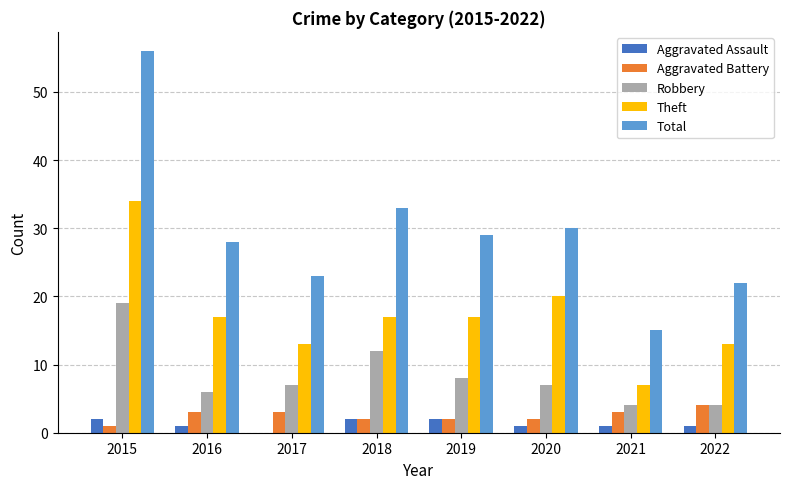

Count the Theft values in the range 13 to 20.

6